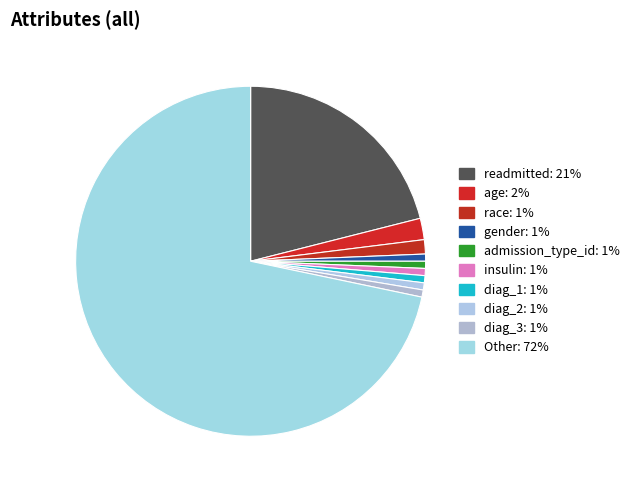

Which slice is the smallest?

gender